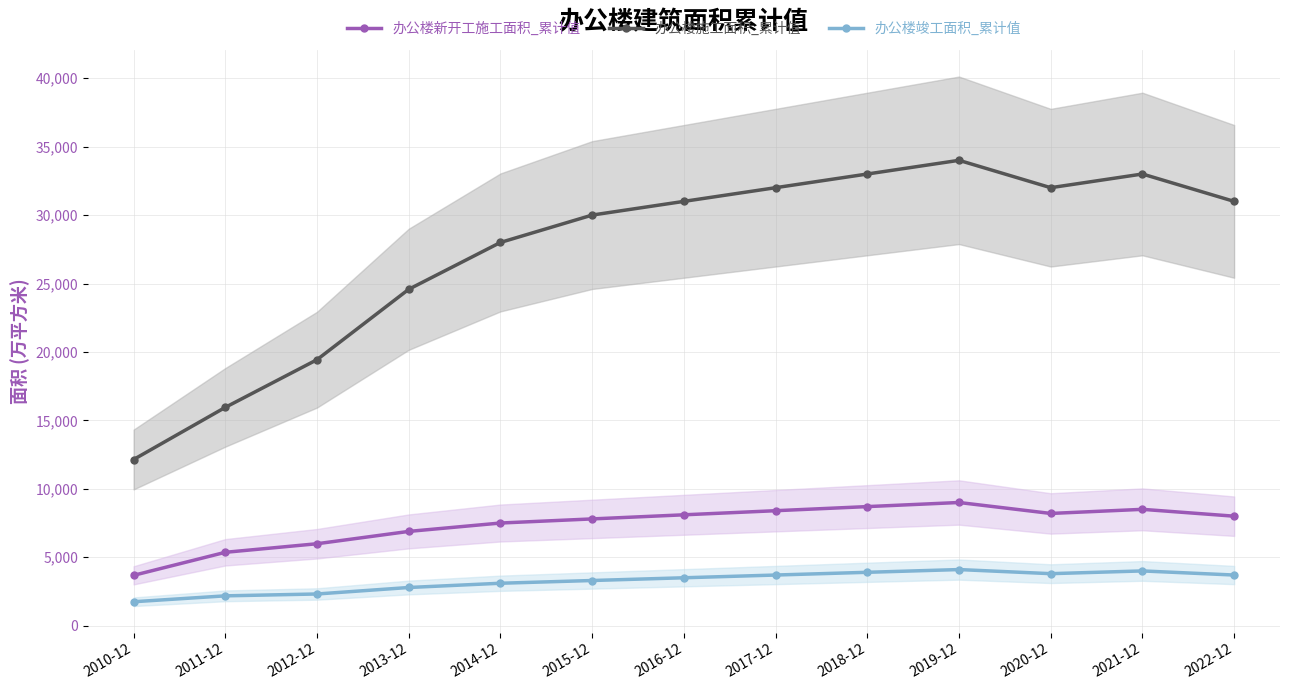

Which label corresponds to the largest value in the chart?

2019-12